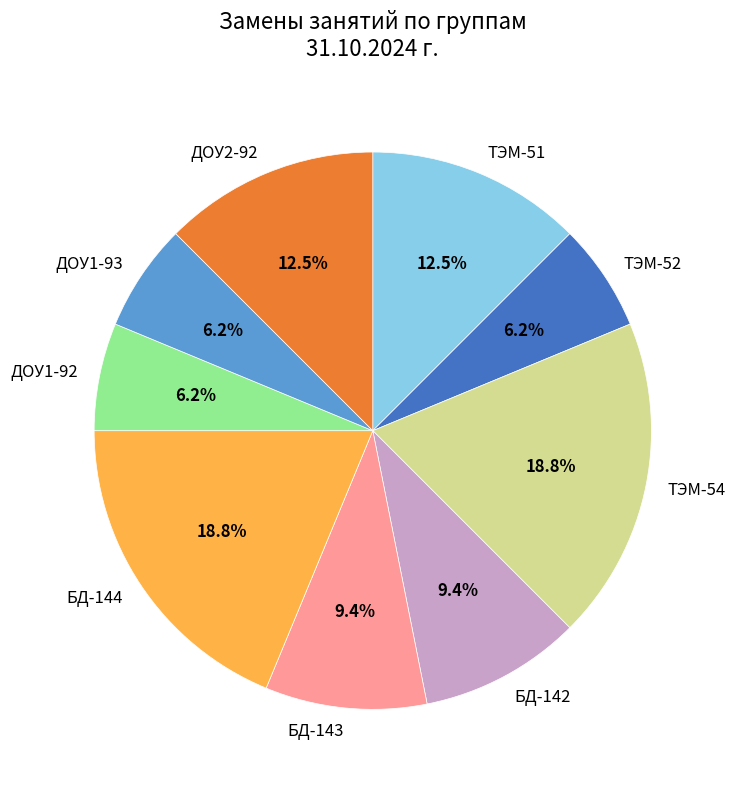

Is ДОУ1-93 the majority of the pie?

No